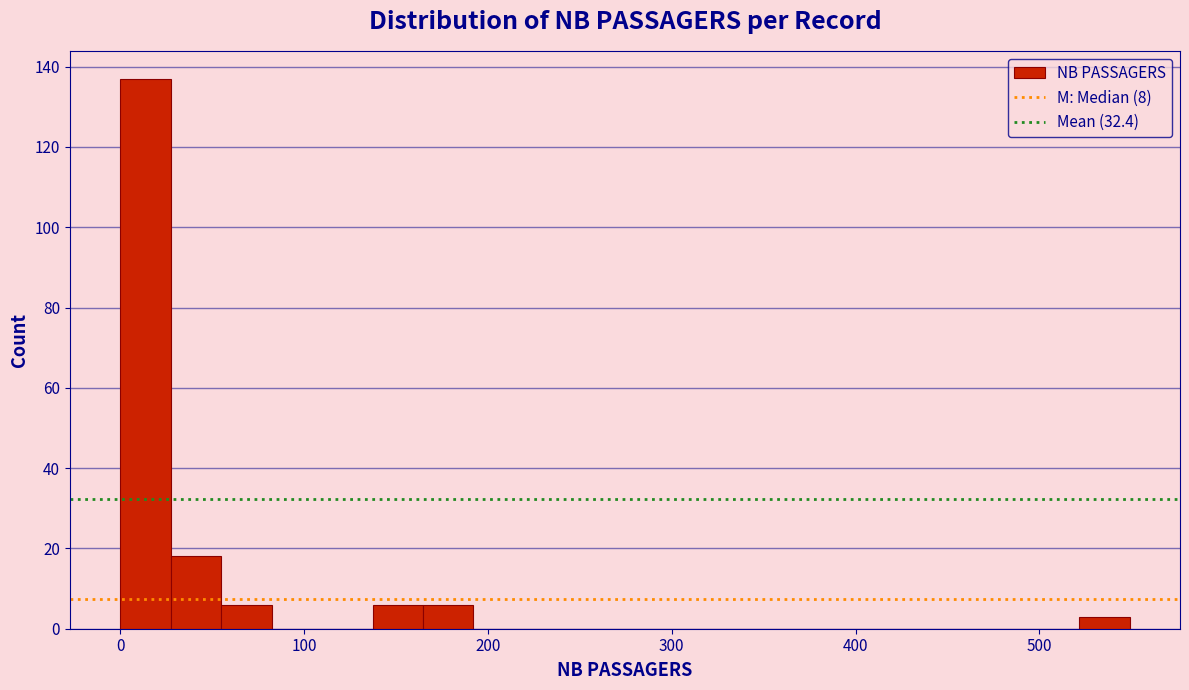

Around what value on the x-axis is the tallest bar? Give the approximate position of its centre, as read against the axis.

10